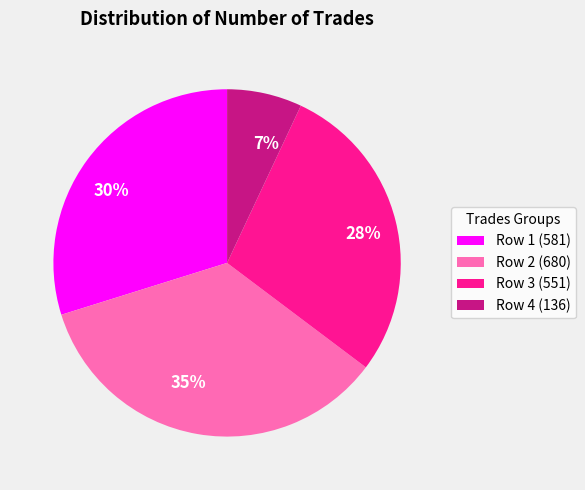

To the nearest percent, what percentage of the pie is Row 1 (581)?

30%